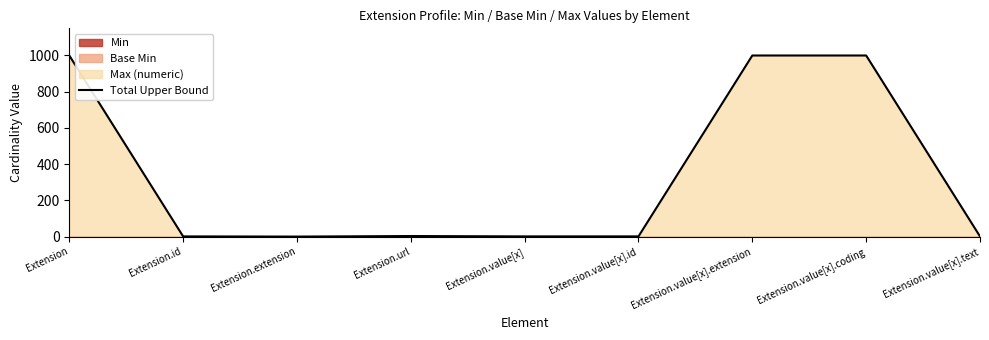

What is the change in value from Extension.value[x] to Extension.value[x].coding?

+998